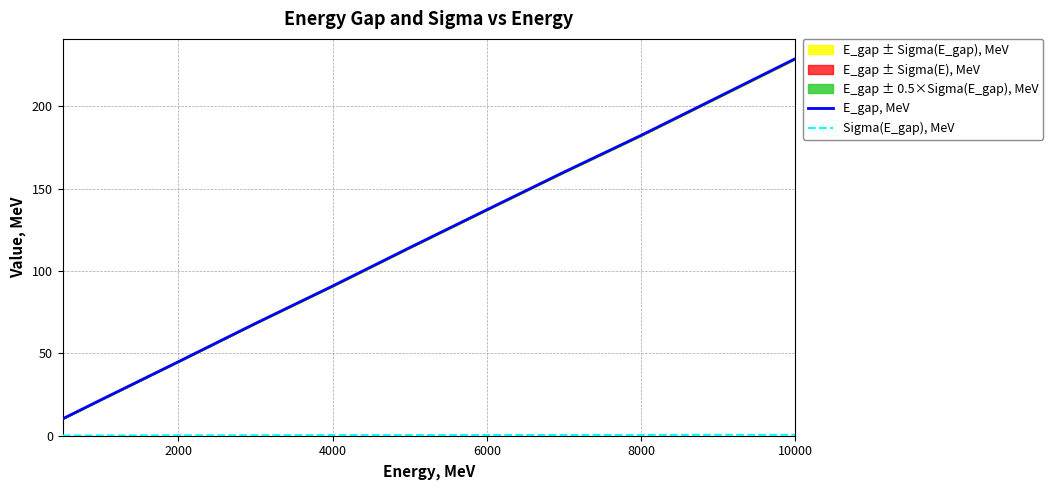

Which series has the widest spread of values?

E_gap, MeV